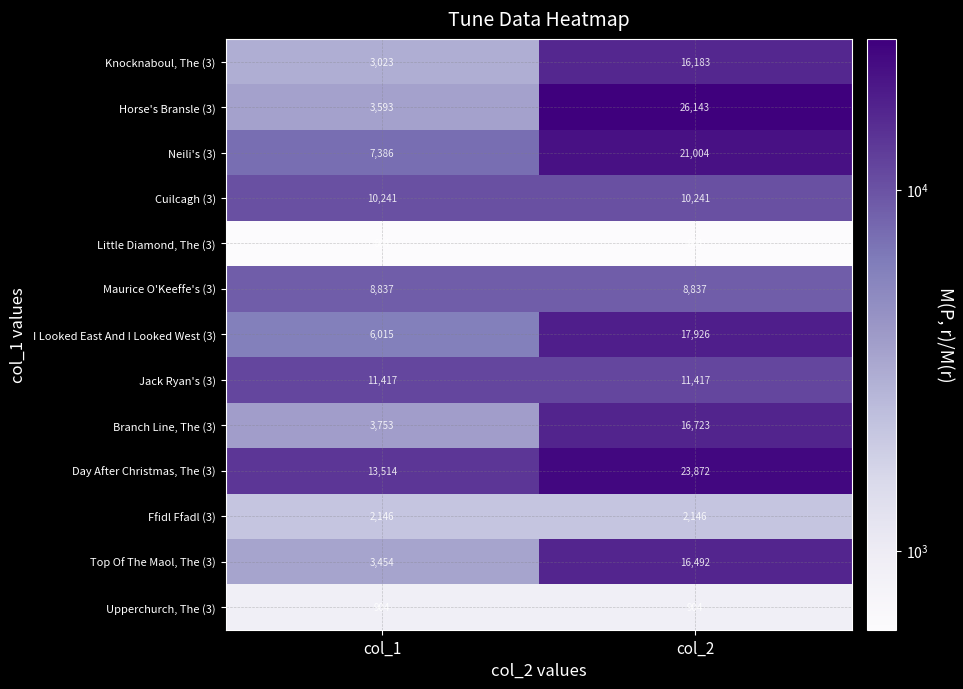

Which series has the largest range (max minus min)?

Horse's Bransle (3)